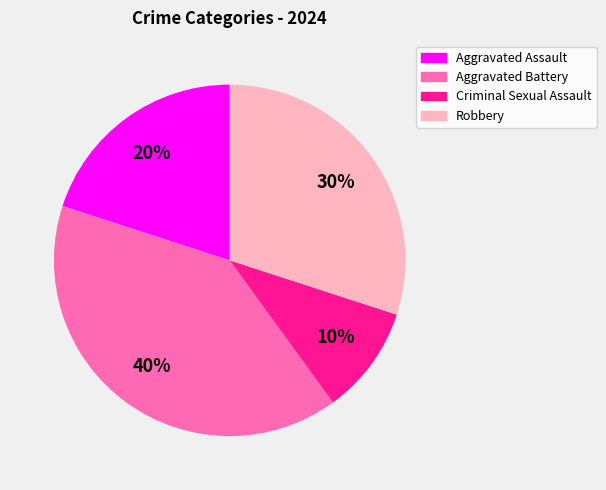

Count the number of slices in the pie.

4